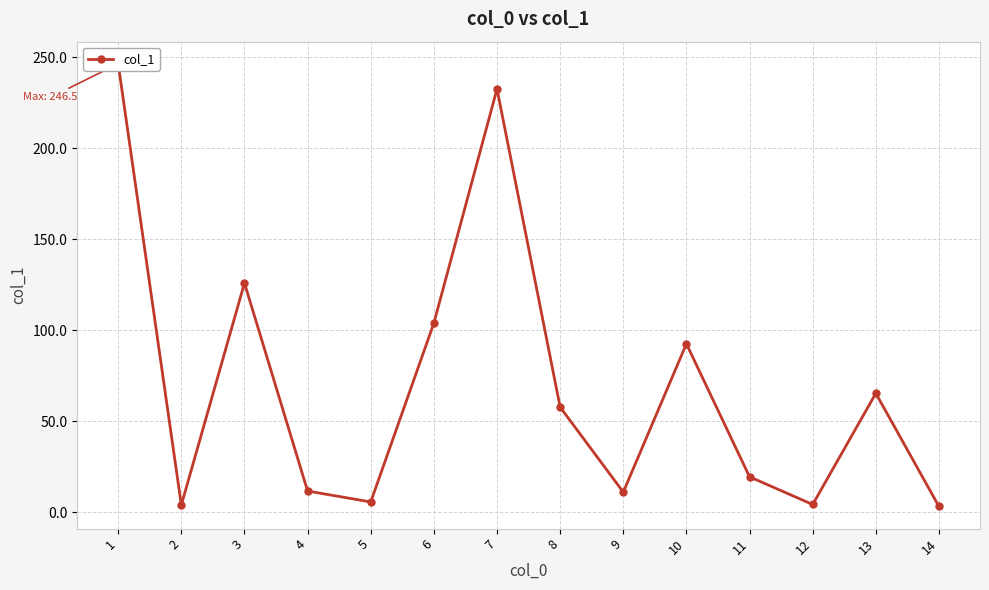

What is the difference between the second highest and second lowest values?

228.7